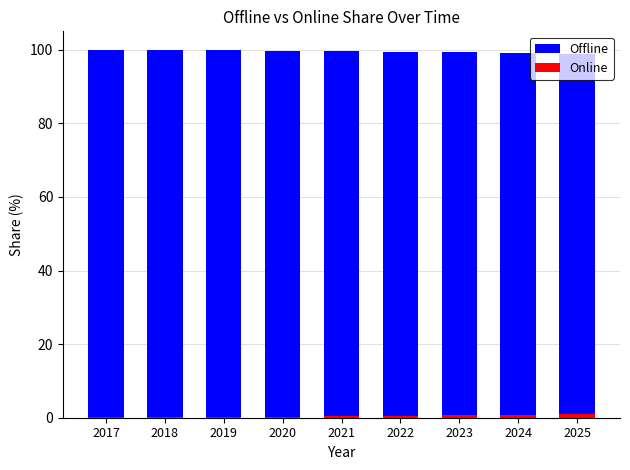

The Online series shows 0.6 at 2023. True or false?

True